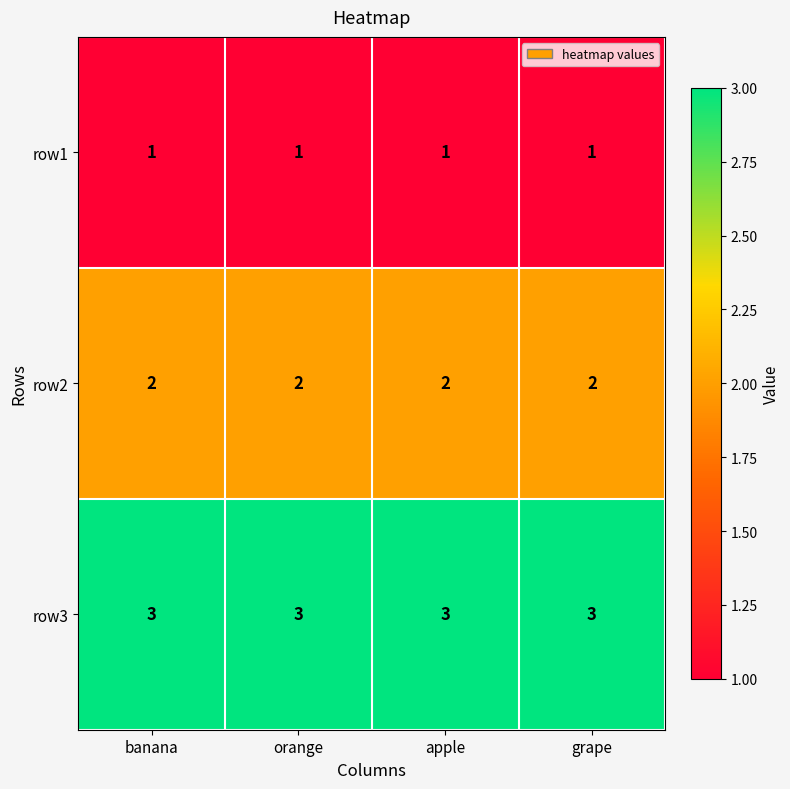

What is the greatest value displayed?

3